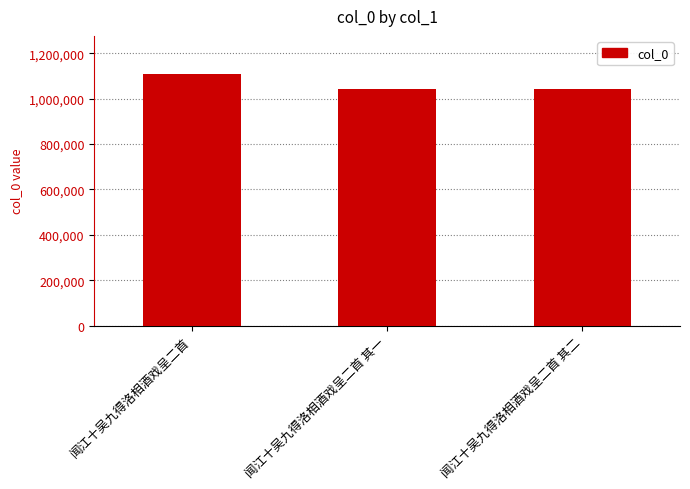

What is the change in value from 闻江十吴九得洛相酒戏呈二首 to 闻江十吴九得洛相酒戏呈二首 其一?

-67347